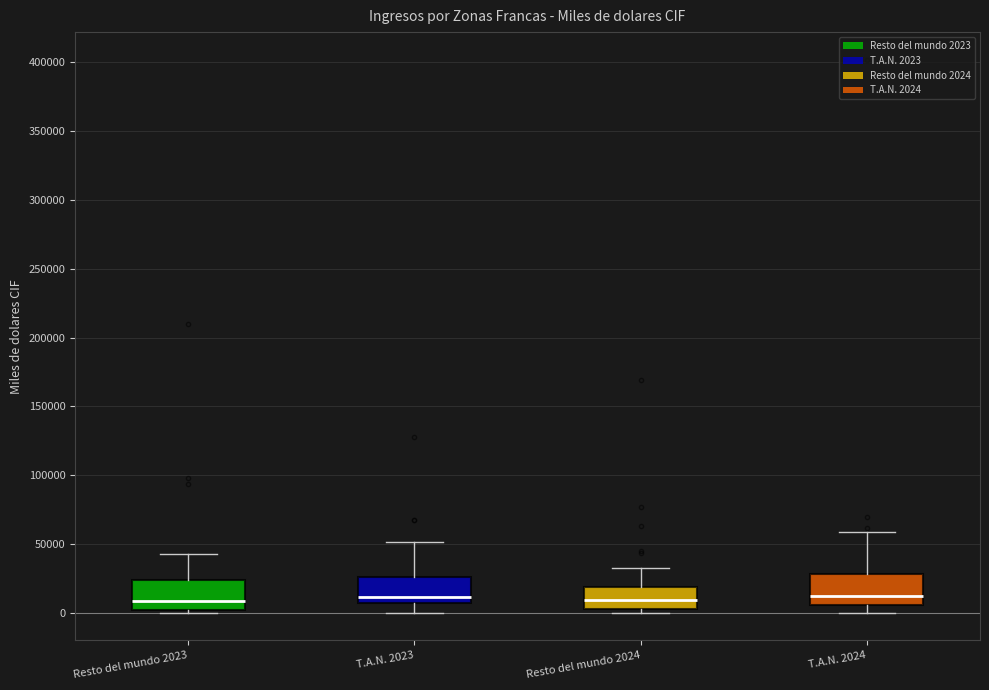

Where does the median line of the box for T.A.N. 2024 sit on the y-axis? The values are not printed on the chart, so give them approximately, as read against the axis.

10000